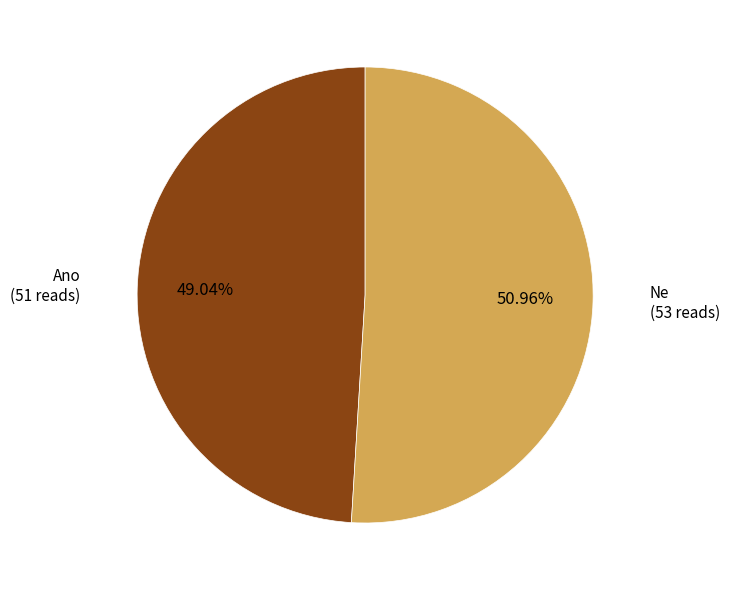

Is there any slice that represents more than half of the pie?

Yes